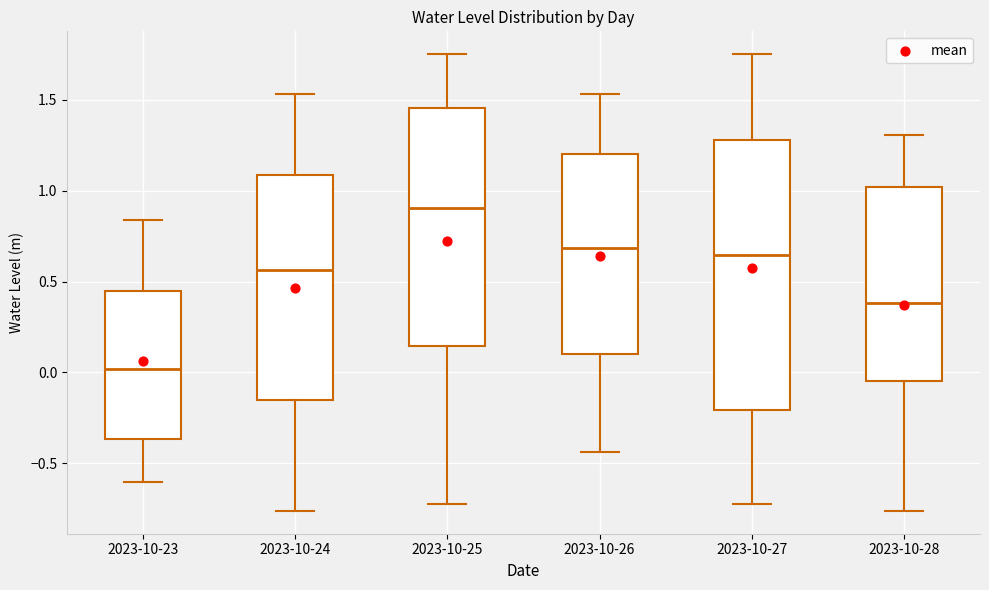

Which box's median line is the lowest?

2023-10-23